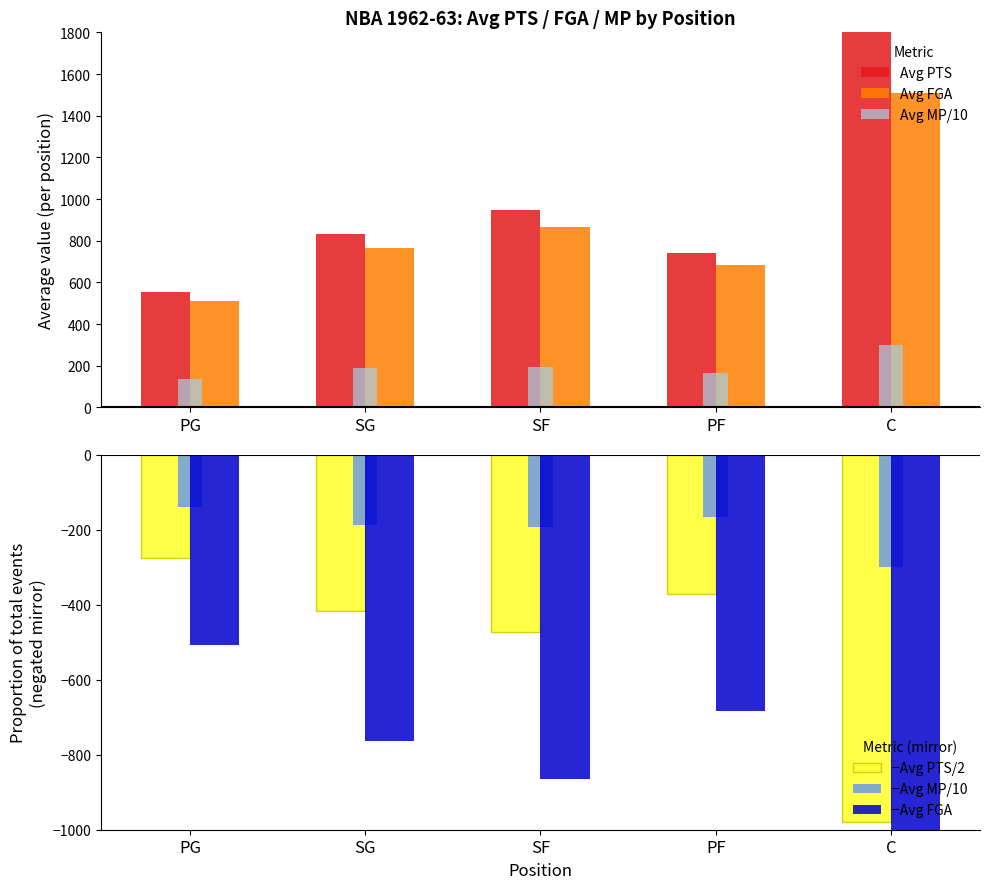

Does the chart contain any negative values?

Yes